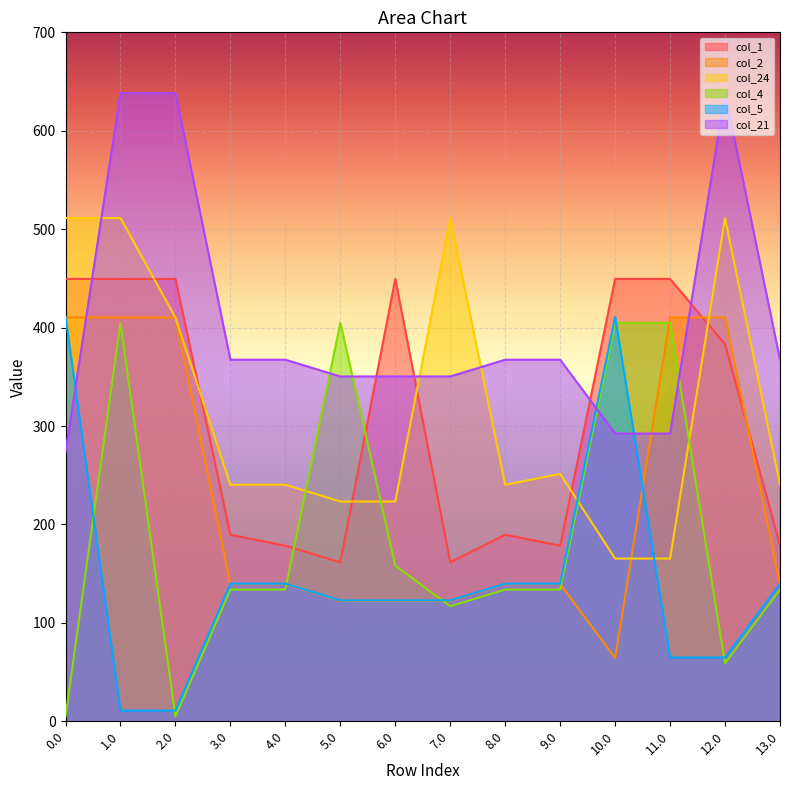

Where does the col_4 series first go above 133?

1.0